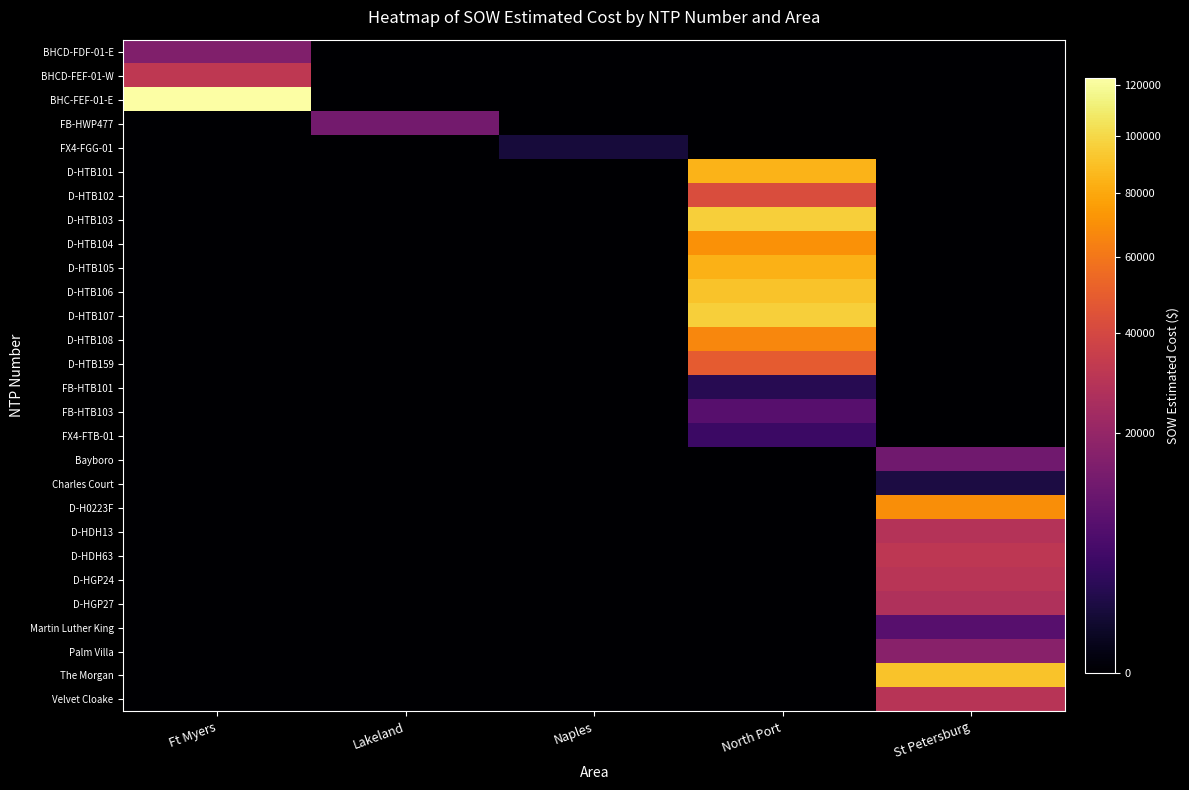

At Ft Myers, list the series in order from smallest to largest.

FB-HWP477, FX4-FGG-01, D-HTB101, D-HTB102, D-HTB103, D-HTB104, D-HTB105, D-HTB106, D-HTB107, D-HTB108, D-HTB159, FB-HTB101, FB-HTB103, FX4-FTB-01, Bayboro, Charles Court, D-H0223F, D-HDH13, D-HDH63, D-HGP24, D-HGP27, Martin Luther King, Palm Villa, The Morgan, Velvet Cloake, BHCD-FDF-01-E, BHCD-FEF-01-W, BHC-FEF-01-E